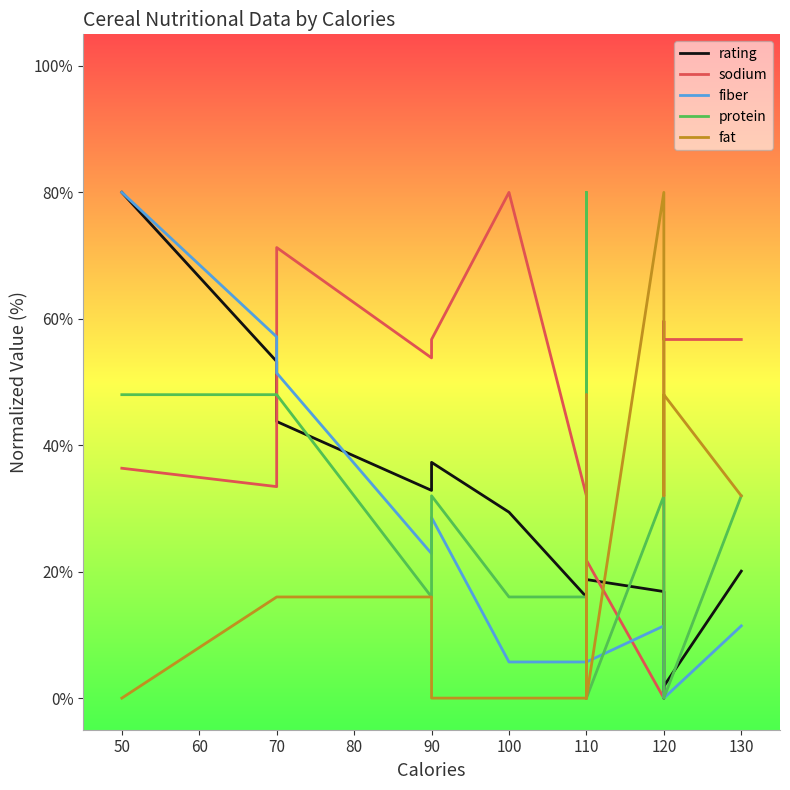

Which series has the widest spread of values?

rating